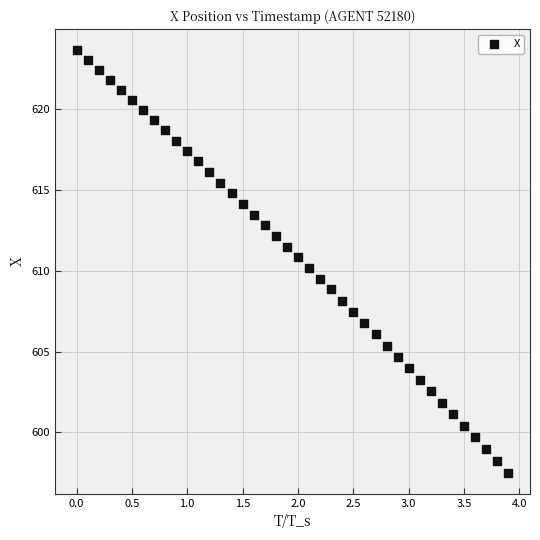

What is the range of X values (max minus min)?

3.9